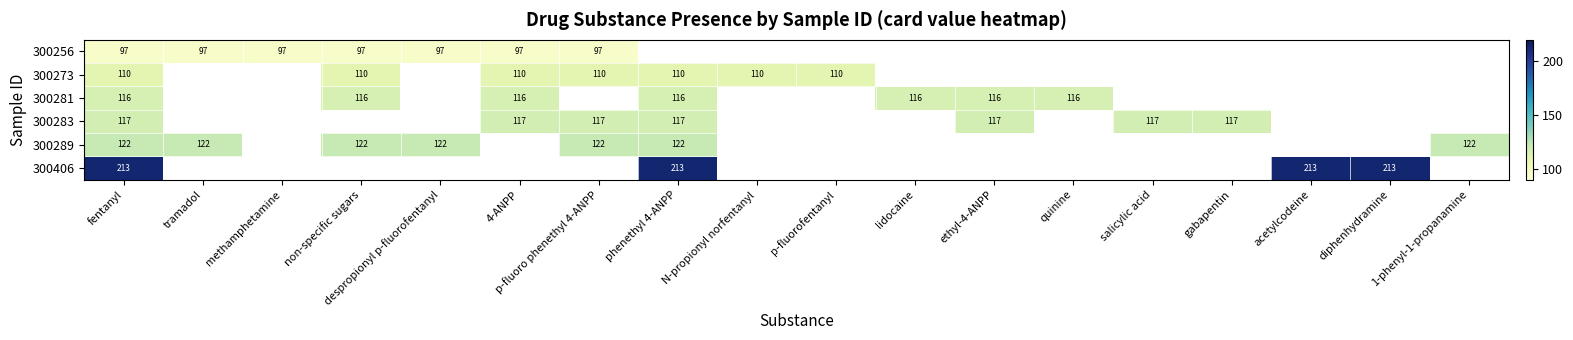

True or false: 300406 has a value of 345 at acetylcodeine.

False